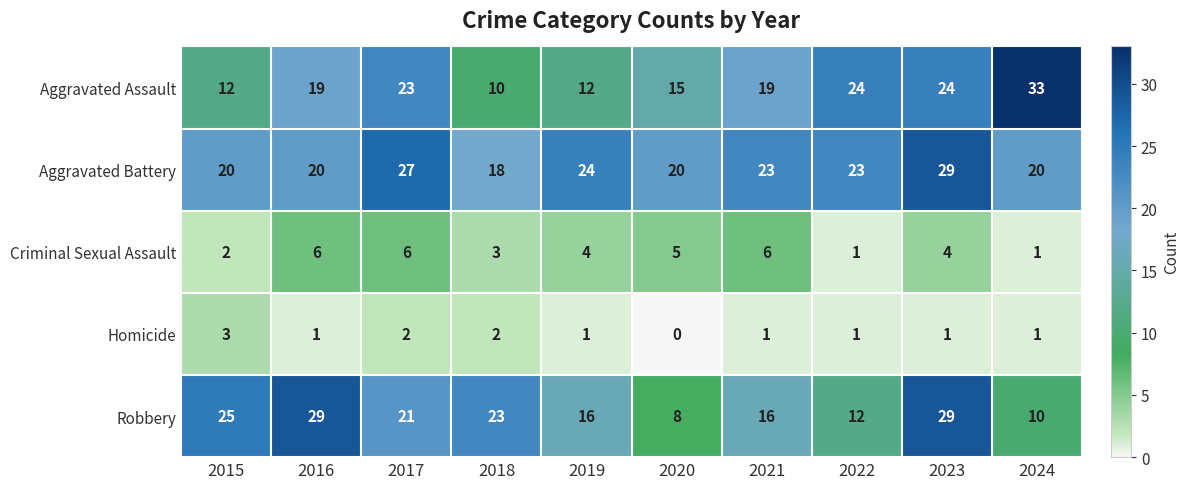

Which series has the largest range (max minus min)?

Aggravated Assault